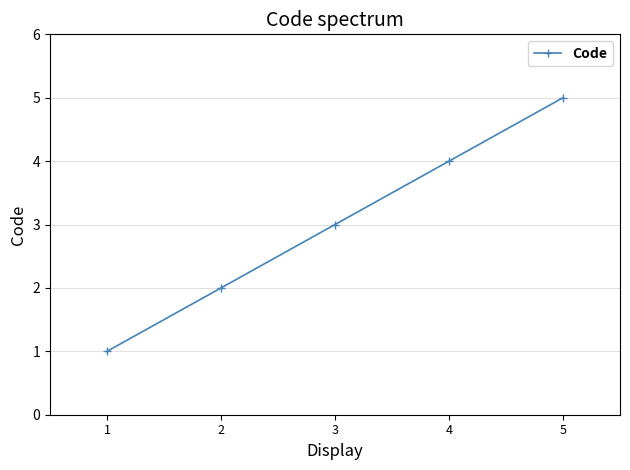

Reading left to right, list all the values displayed in this chart.

1	2	3	4	5